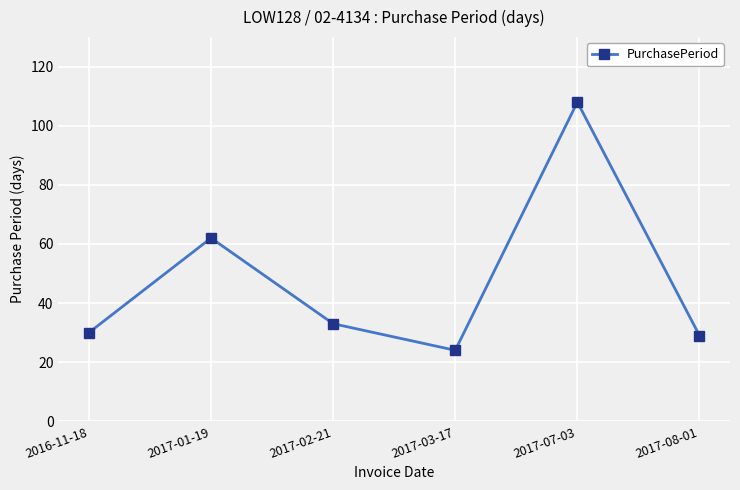

How many data points does each series have?

6